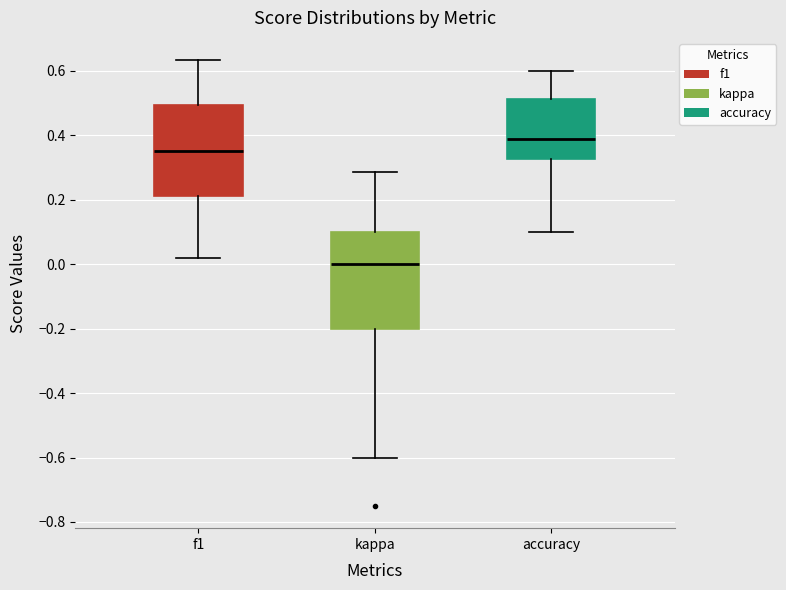

Reading left to right, read every box against the y-axis: the position of its median line, the range the box covers, and the ends of its whiskers. The values are not printed on the chart, so give them approximately, as read against the axis.

f1: median 0.36, box 0.22 to 0.50, whiskers 0.02 to 0.64
kappa: median 0.00, box -0.20 to 0.10, whiskers -0.60 to 0.28
accuracy: median 0.38, box 0.32 to 0.52, whiskers 0.10 to 0.60